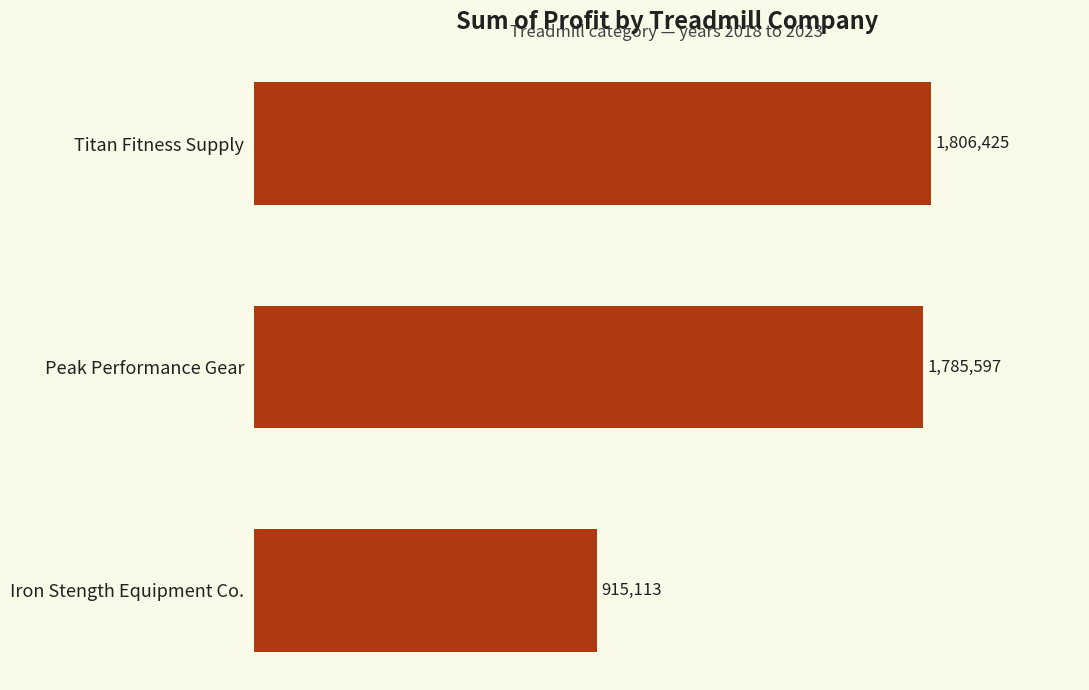

What is the greatest value displayed?

1806425